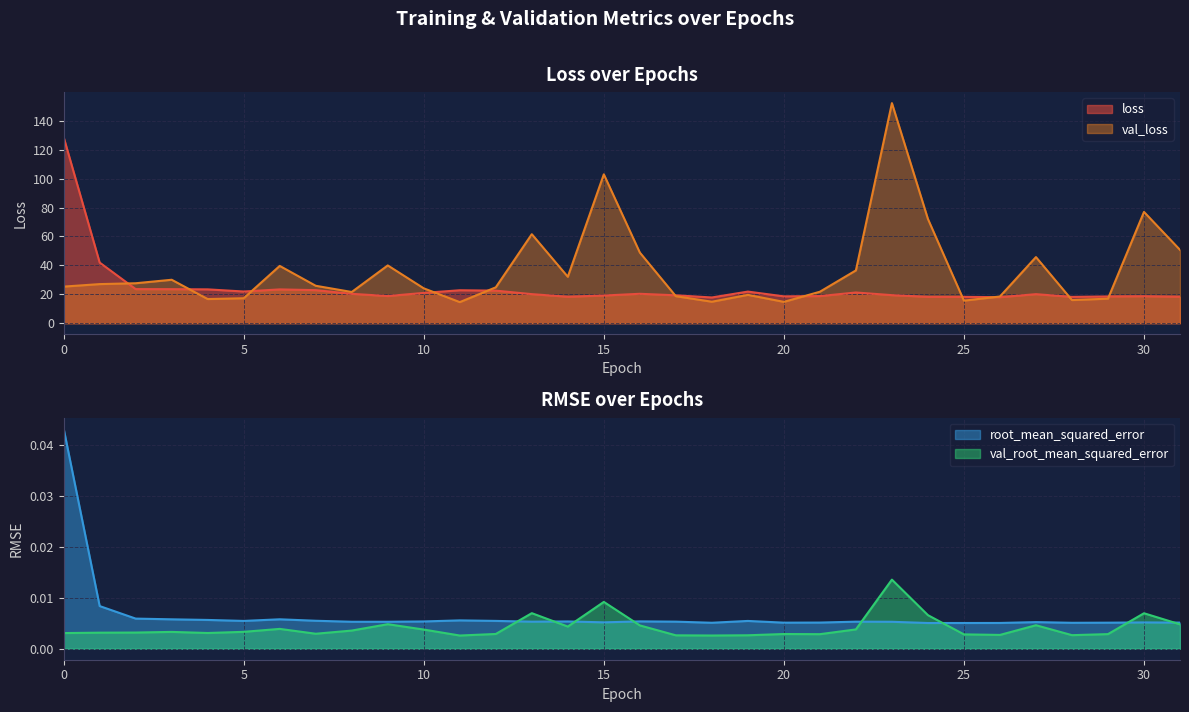

True or false: val_root_mean_squared_error and loss intersect in this chart.

False